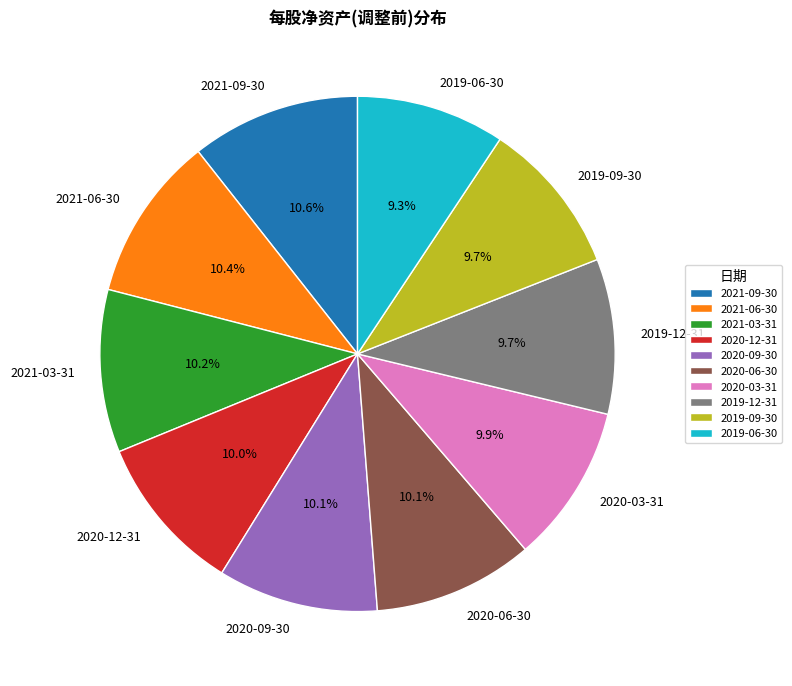

How much of the chart is everything except 2019-12-31?

90.3%